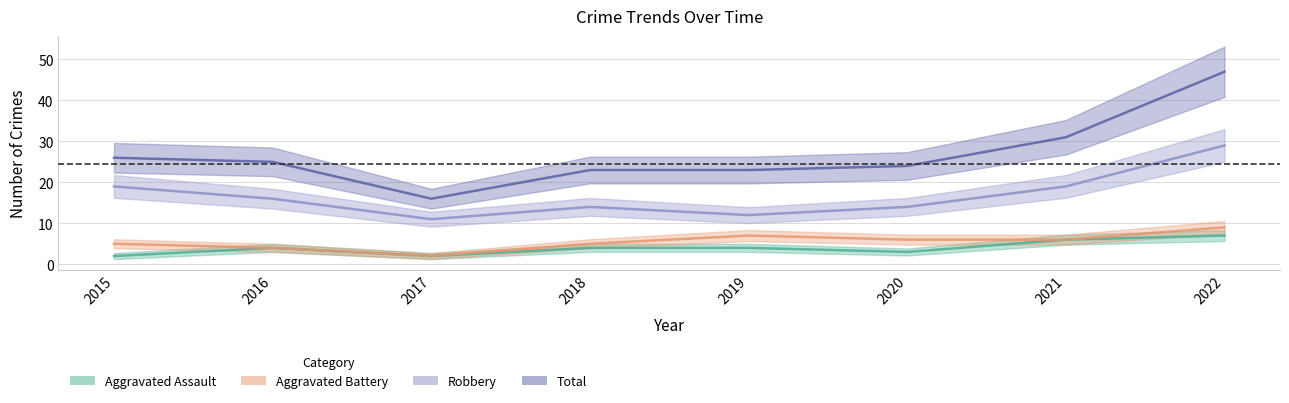

True or false: Total has a value of 23 at 2019.

True